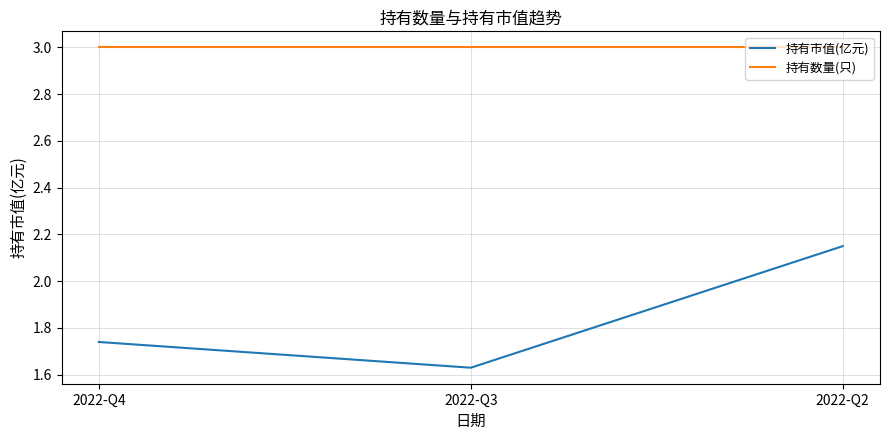

List the labels in order of 持有市值(亿元) value, smallest first.

2022-Q3, 2022-Q4, 2022-Q2